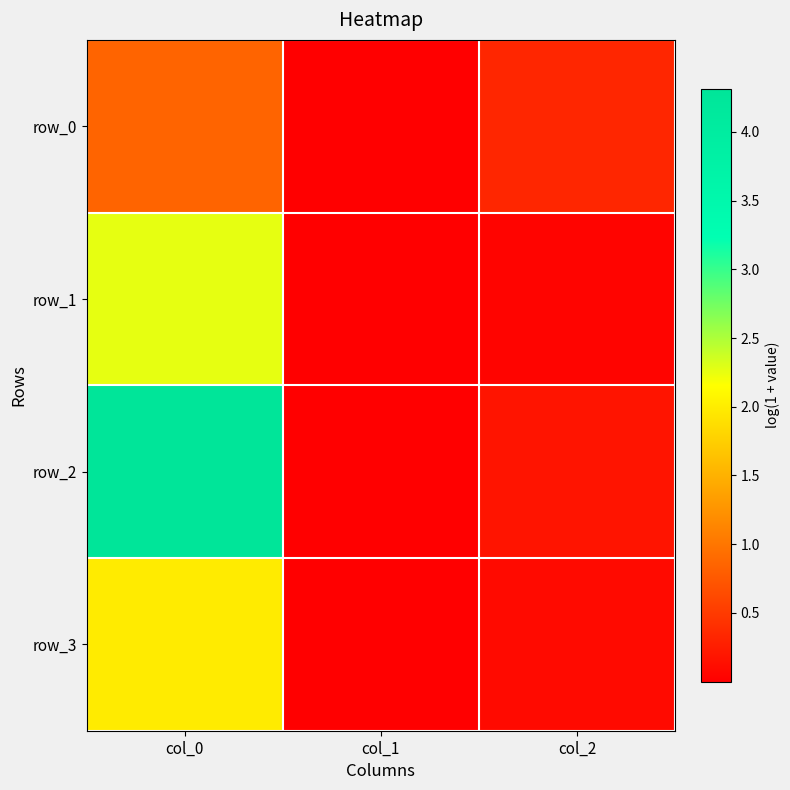

What is the difference between the row_0 values at col_0 and col_2?

0.5